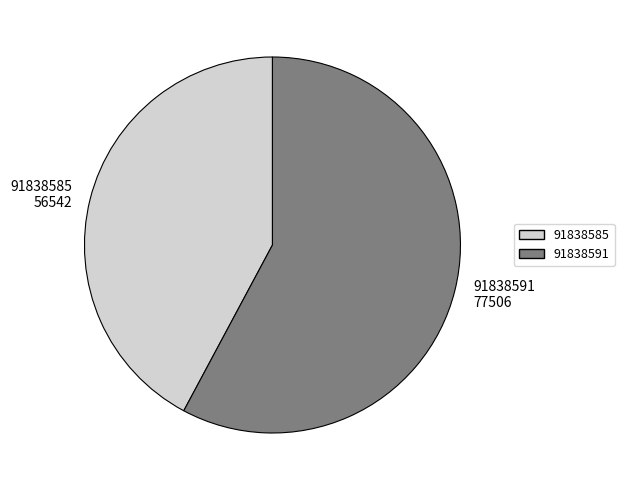

Does 91838591 represent more than half of the total?

Yes